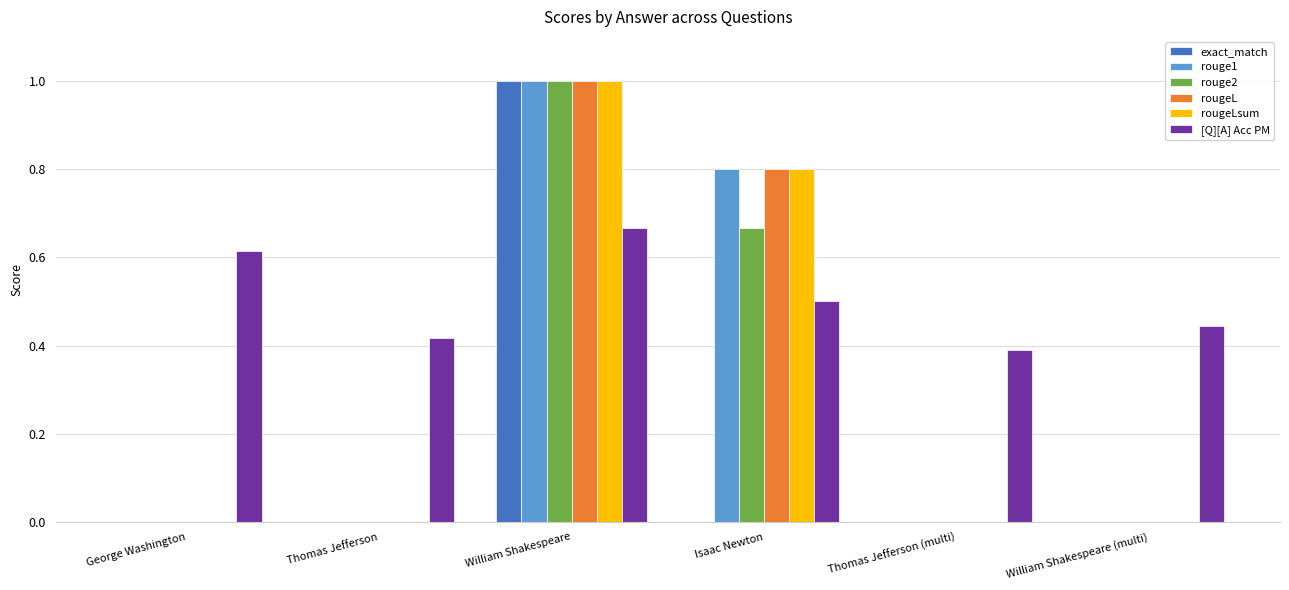

Is the value of rougeL at William Shakespeare greater than the value of [Q][A] Acc PM at George Washington?

Yes